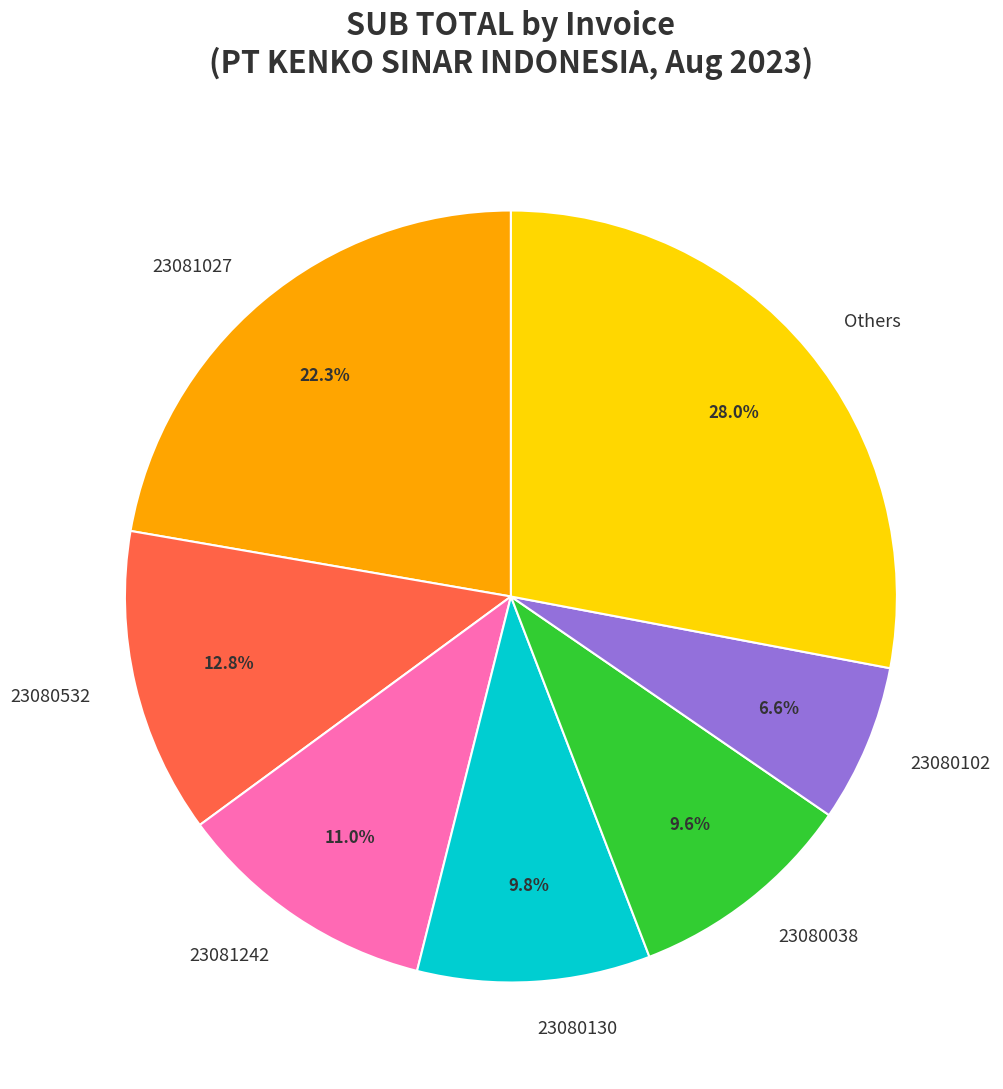

Count the number of slices in the pie.

7